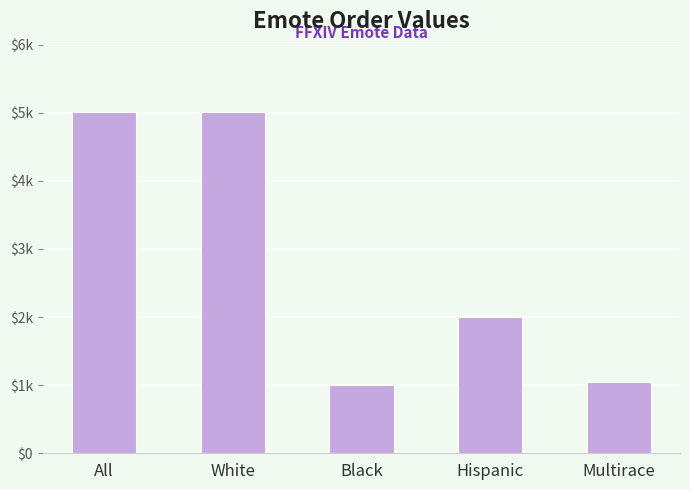

What is the difference between the maximum and minimum values?

4009